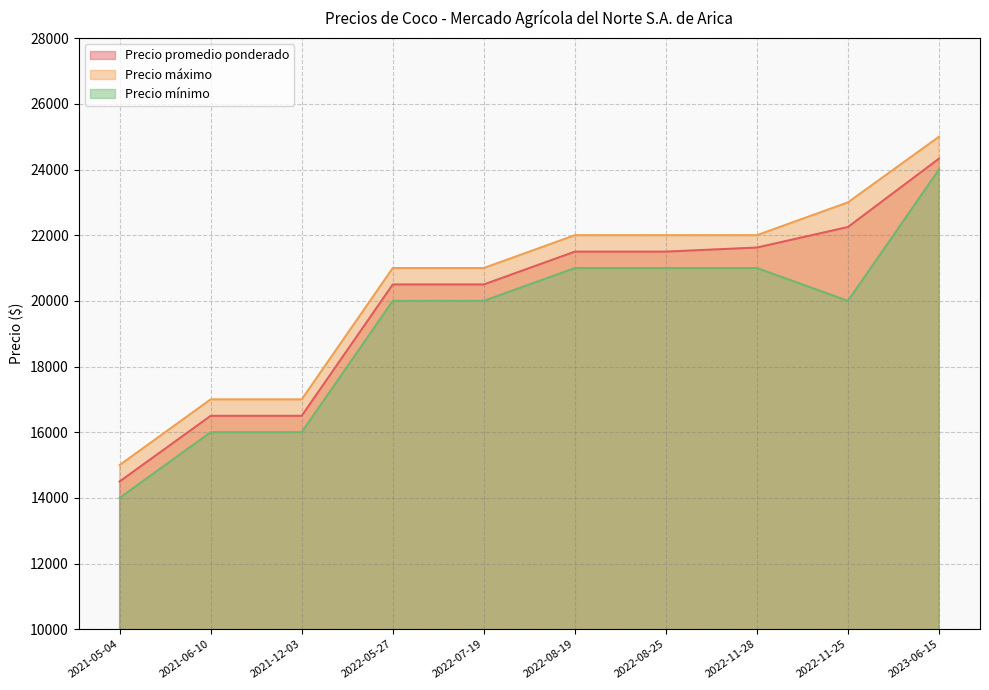

What value does the Precio promedio ponderado series have at 2021-05-04?

14500